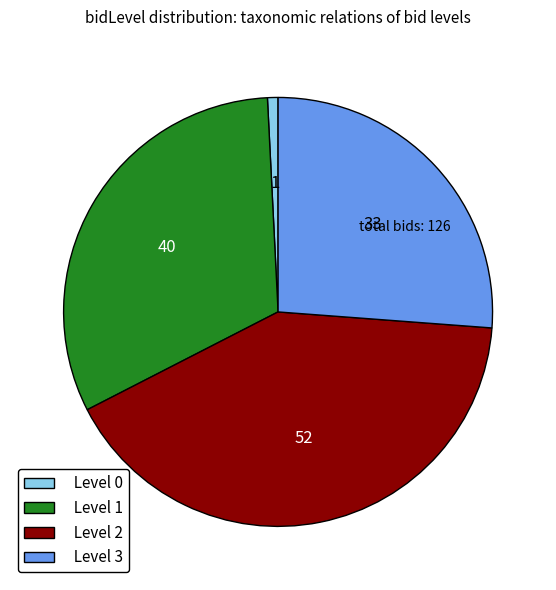

True or false: Level 2 accounts for 27% of the total.

False